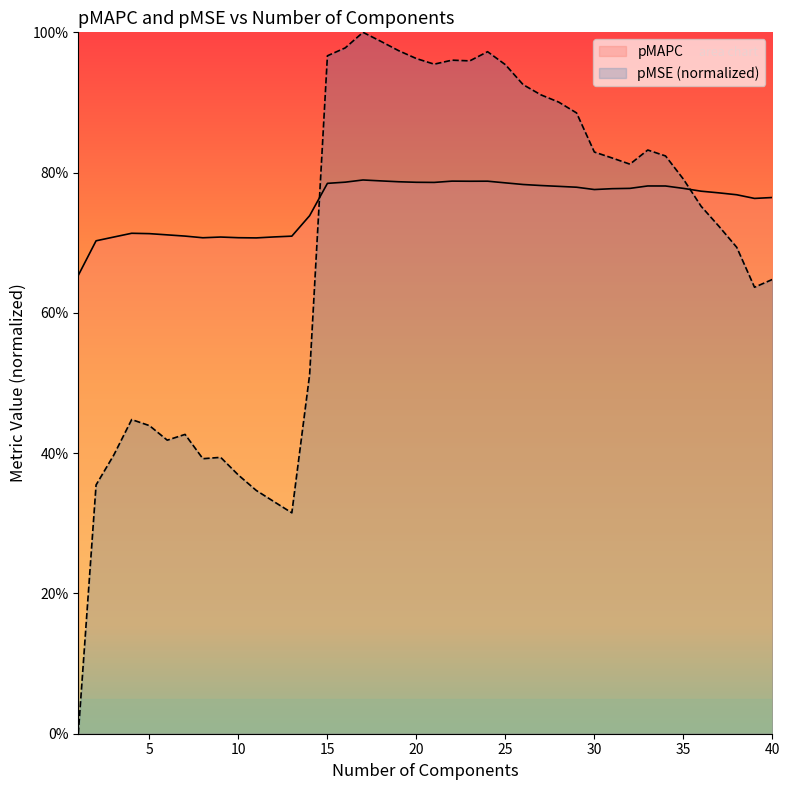

Does the chart display data point markers on the line(s)?

No